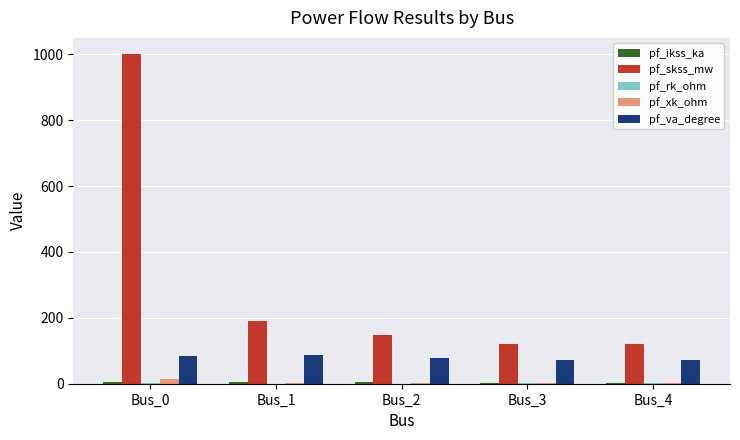

How many data points does each series have?

5